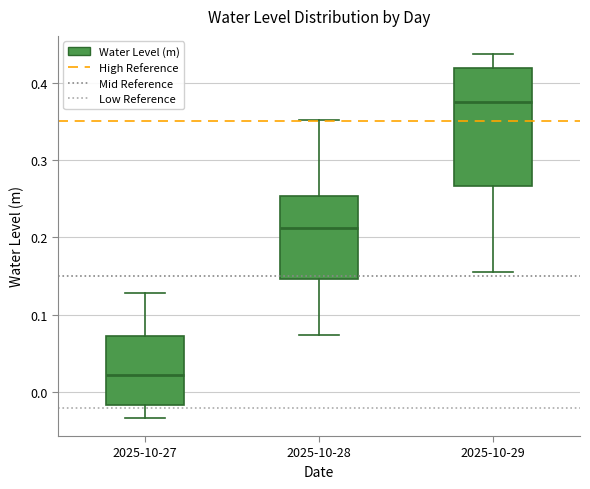

Comparing the boxes themselves (not the whiskers), which one is the tallest?

2025-10-29